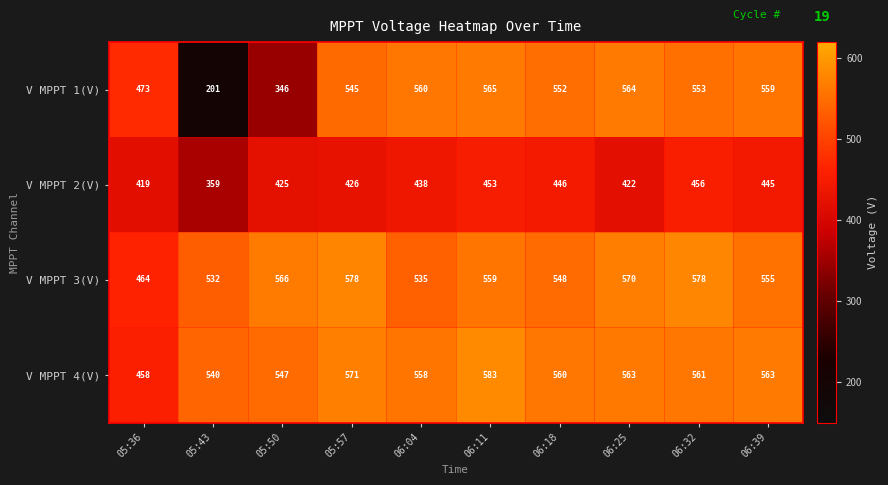

Which series has the largest total across all categories?

V MPPT 4(V)